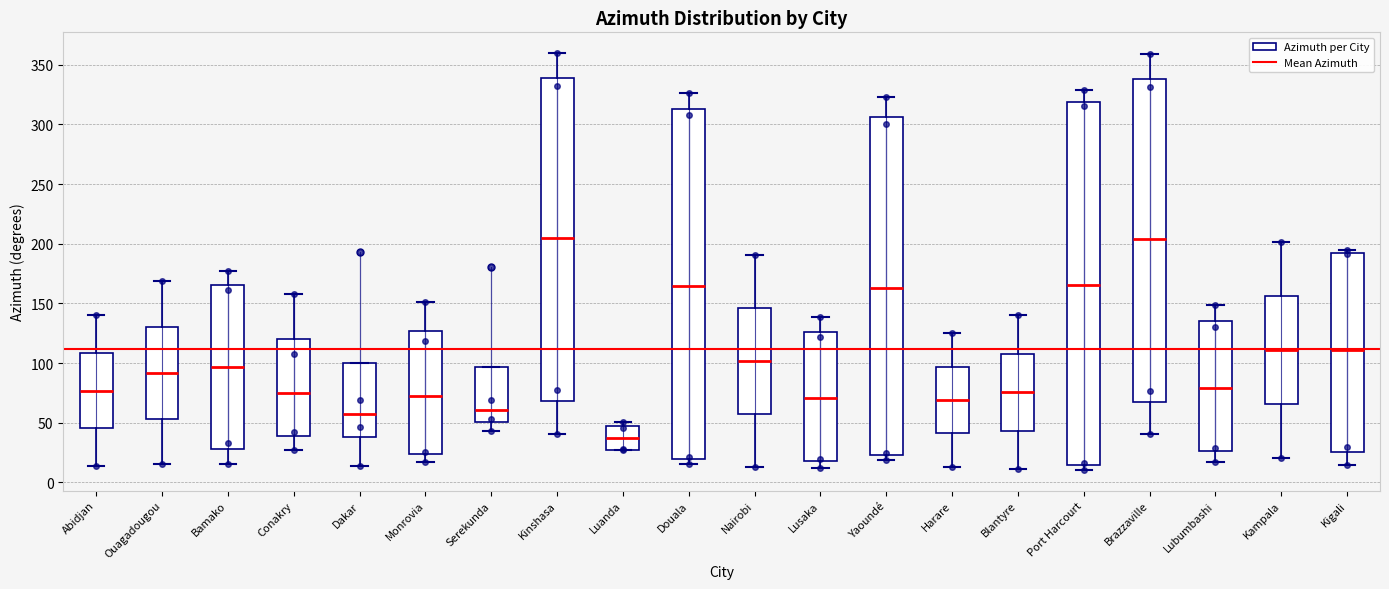

Comparing the boxes themselves (not the whiskers), which one is the tallest?

Port Harcourt